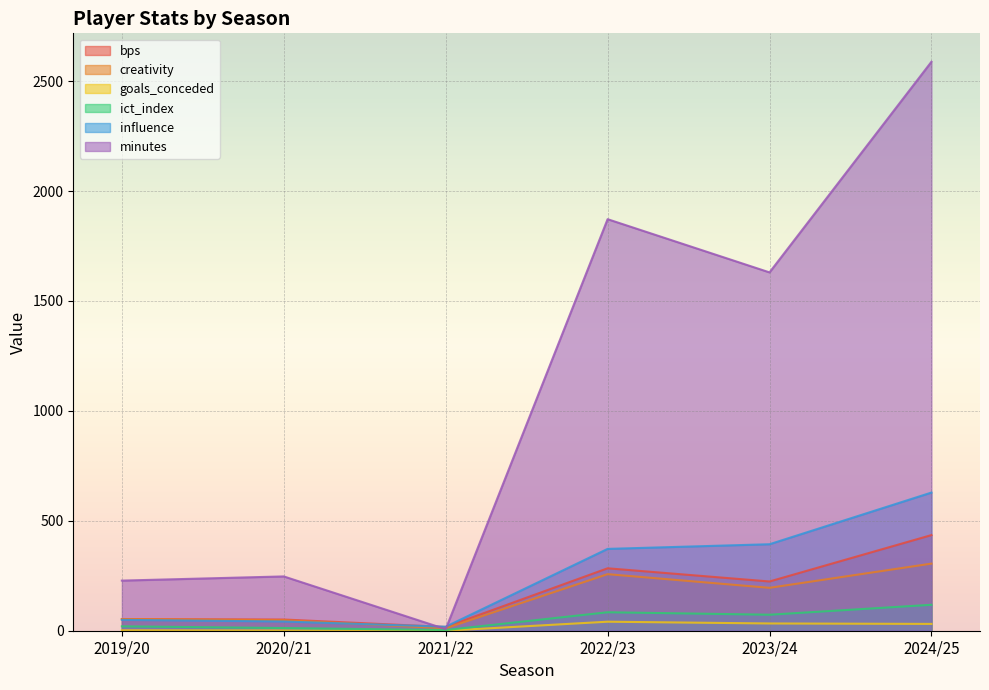

Between 2022/23 and 2024/25, which series saw the biggest shift?

minutes